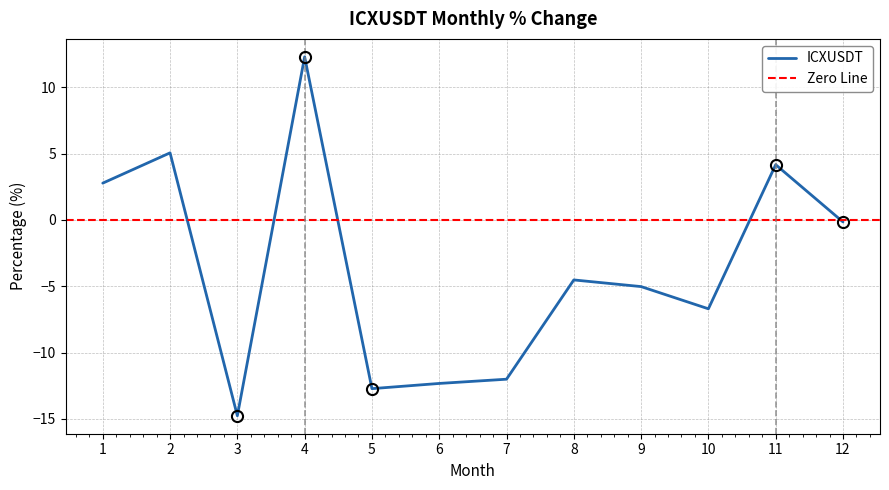

What is the value of the 10th point from the left?

-6.7